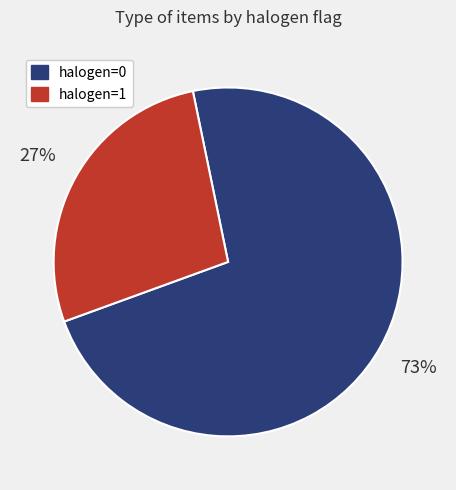

To the nearest percent, what is the average slice percentage?

50%